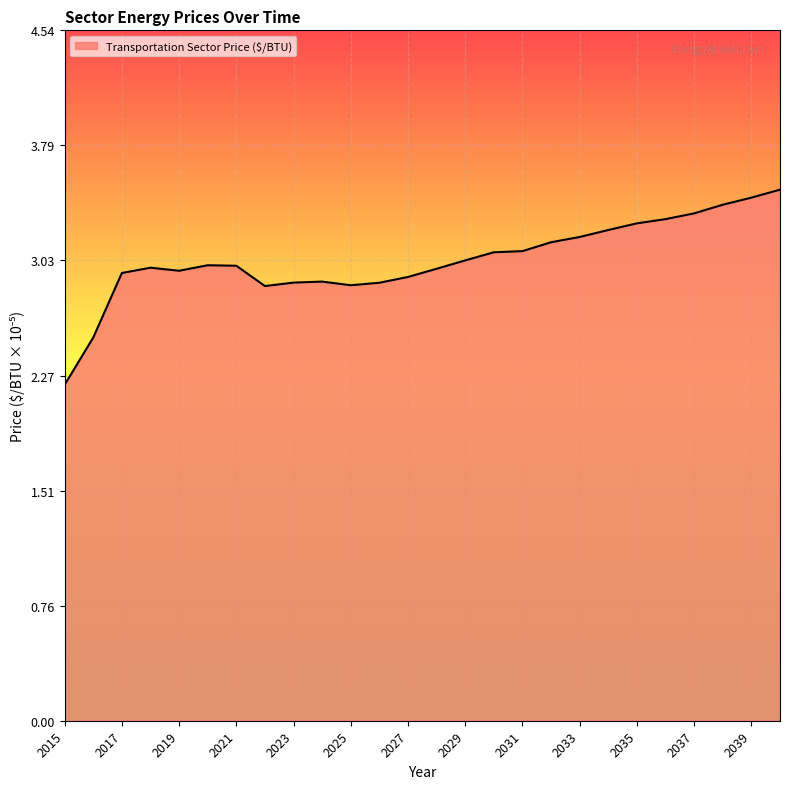

Reading right to left, extract all data points from this chart.

2040=3.5	2039=3.4	2038=3.4	2037=3.3	2036=3.3	2035=3.3	2034=3.2	2033=3.2	2032=3.1	2031=3.1	2030=3.1	2029=3.0	2028=3.0	2027=2.9	2026=2.9	2025=2.9	2024=2.9	2023=2.9	2022=2.9	2021=3.0	2020=3.0	2019=3.0	2018=3.0	2017=2.9	2016=2.5	2015=2.2